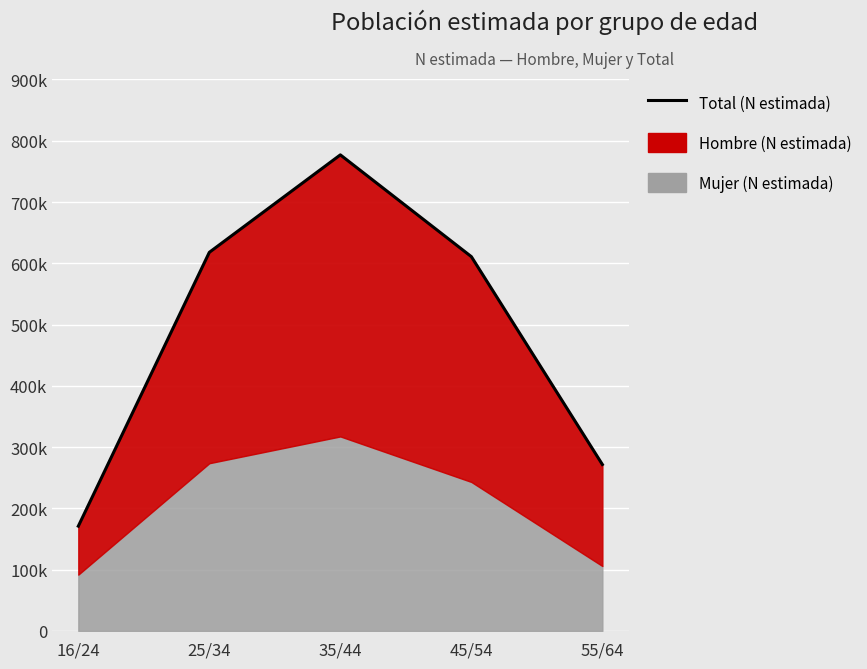

Read the value at 16/24, to the nearest 10.

170960